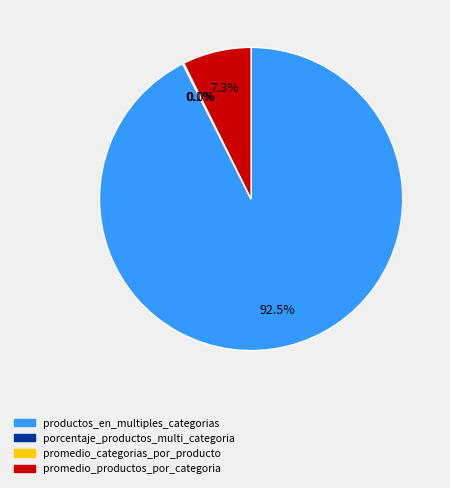

Which slice is the largest?

productos_en_multiples_categorias